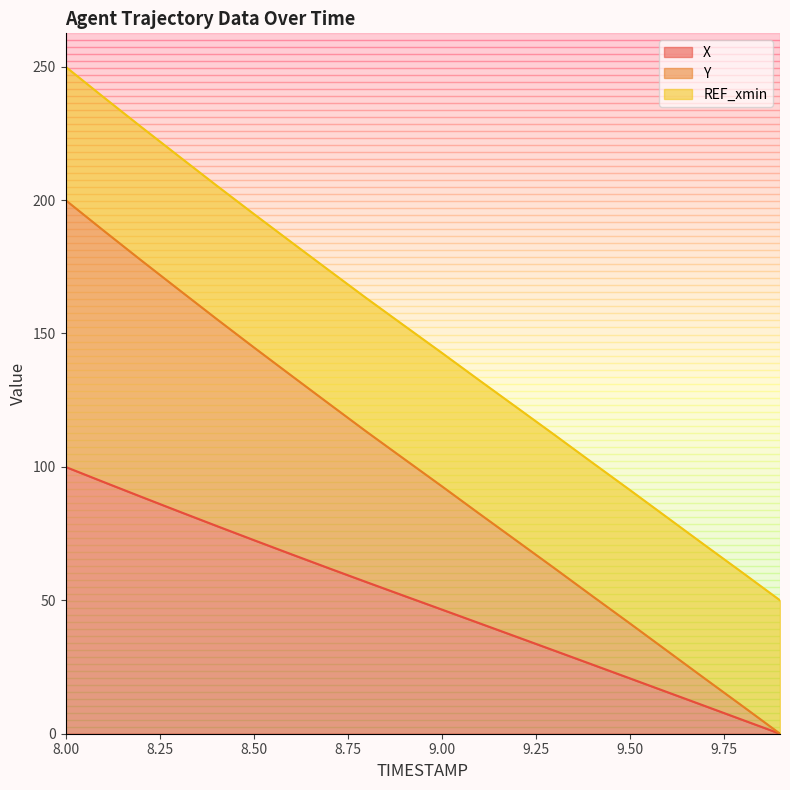

Which category has the highest value in the Y series?

8.0